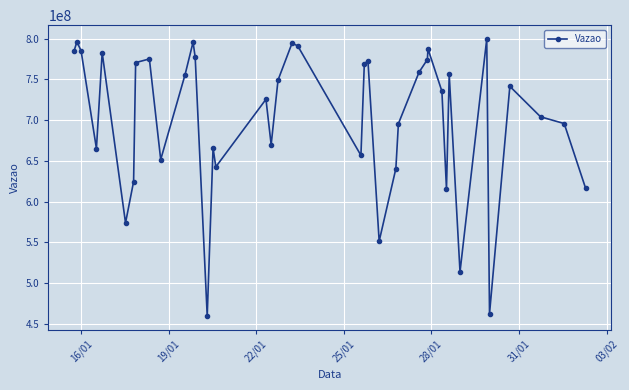

How many data points are less than 741397736?

20